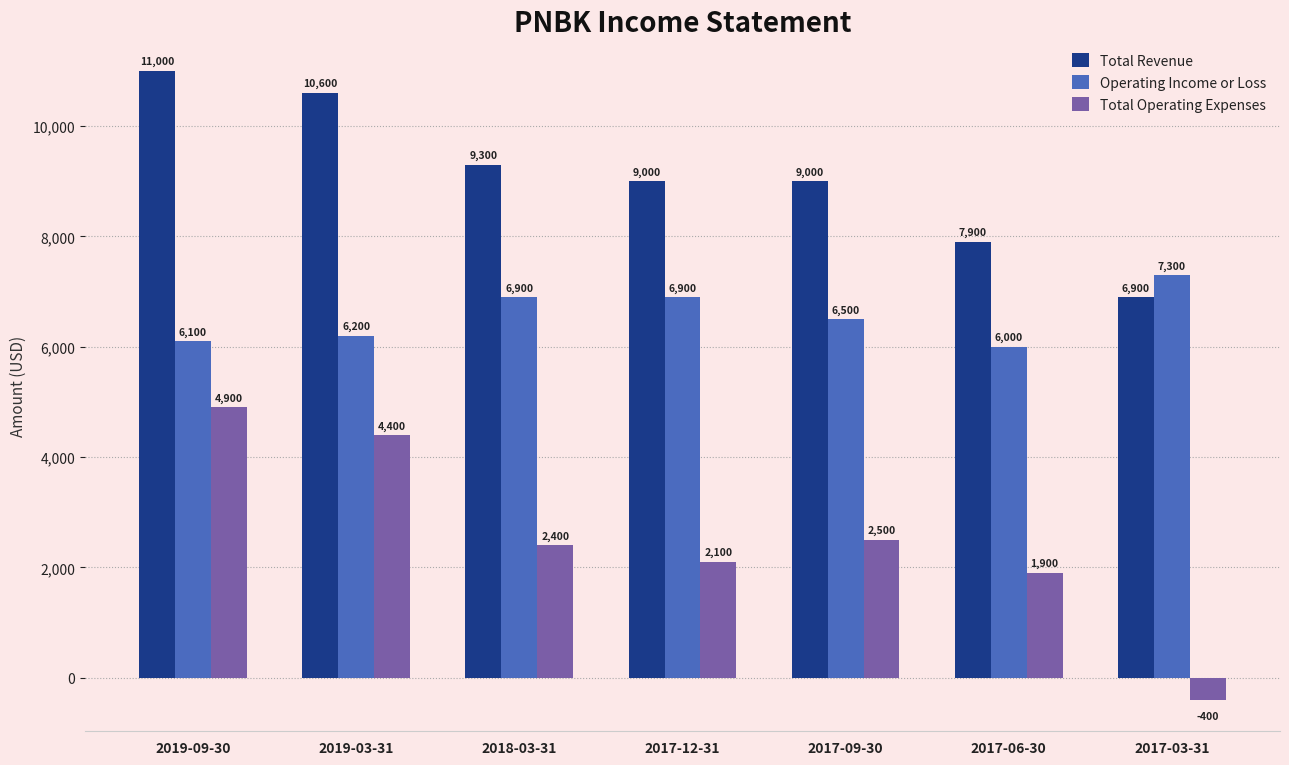

Between 2019-03-31 and 2017-03-31, which series saw the biggest shift?

Total Operating Expenses